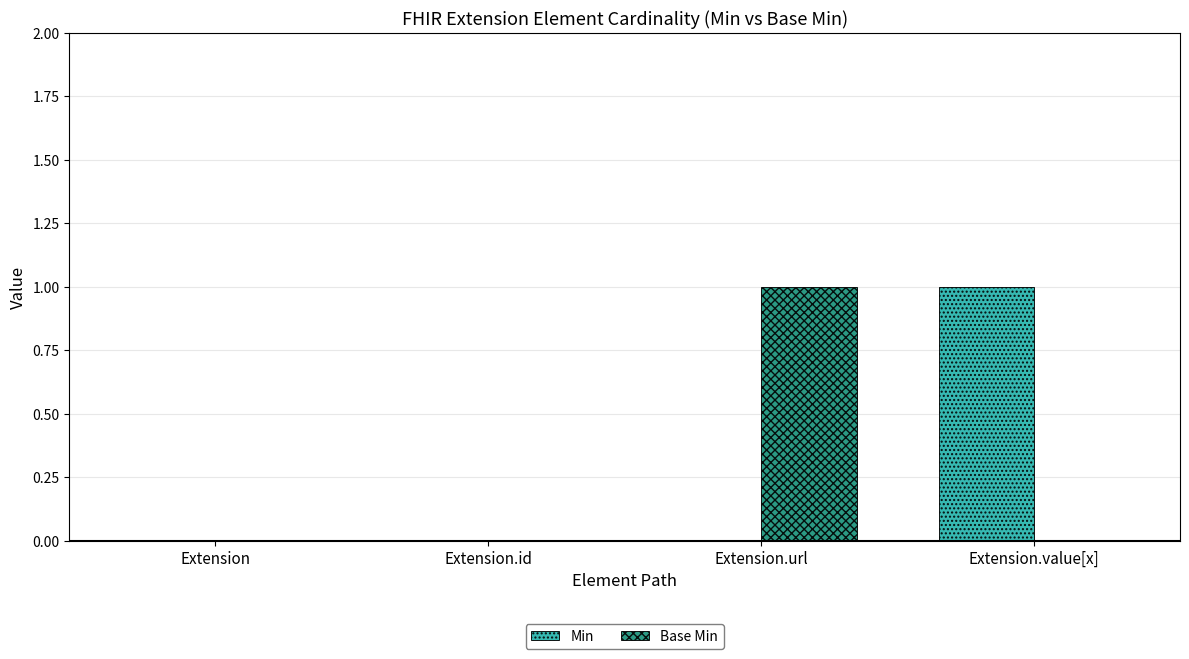

Reading left to right, list all the values displayed in this chart.

Min: Extension=0	Extension.id=0	Extension.url=0	Extension.value[x]=1
Base Min: Extension=0	Extension.id=0	Extension.url=1	Extension.value[x]=0